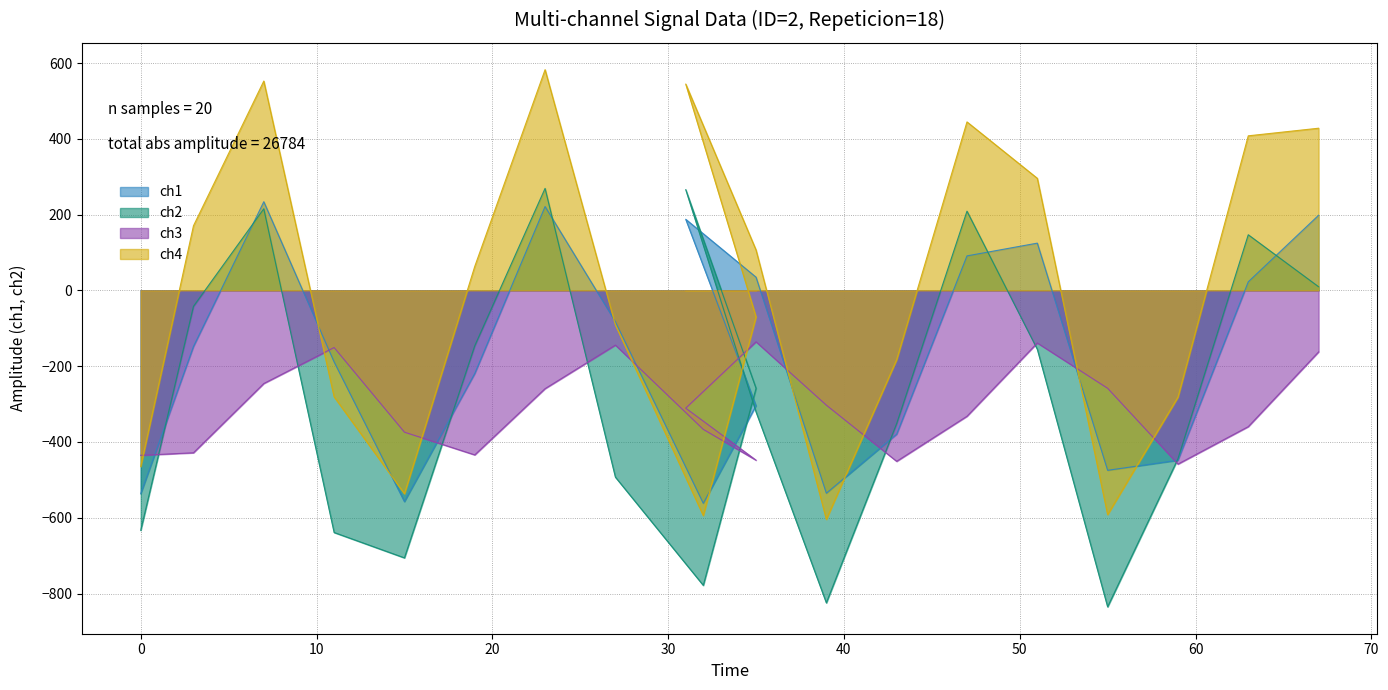

What is the lowest value of the ch2 series?

-835.1